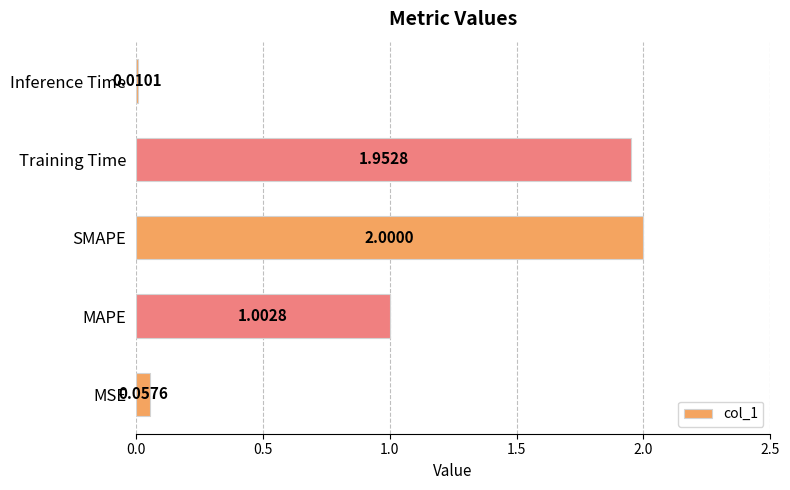

Between MAPE and SMAPE, which is larger?

SMAPE